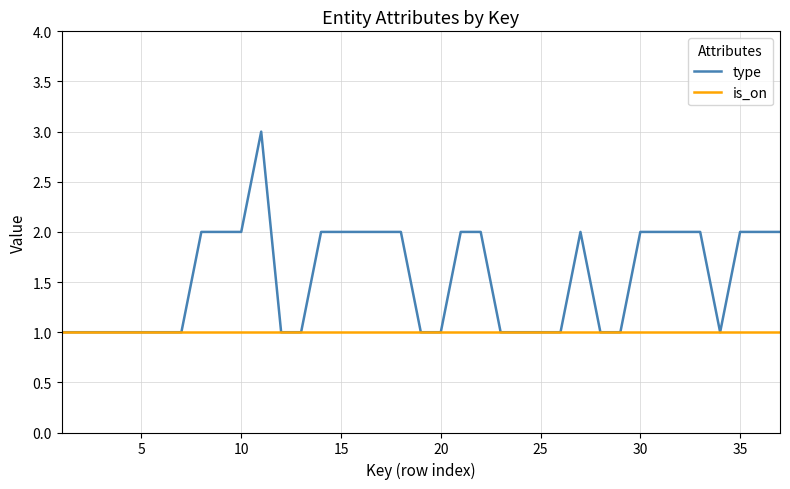

Which series has the largest range (max minus min)?

type